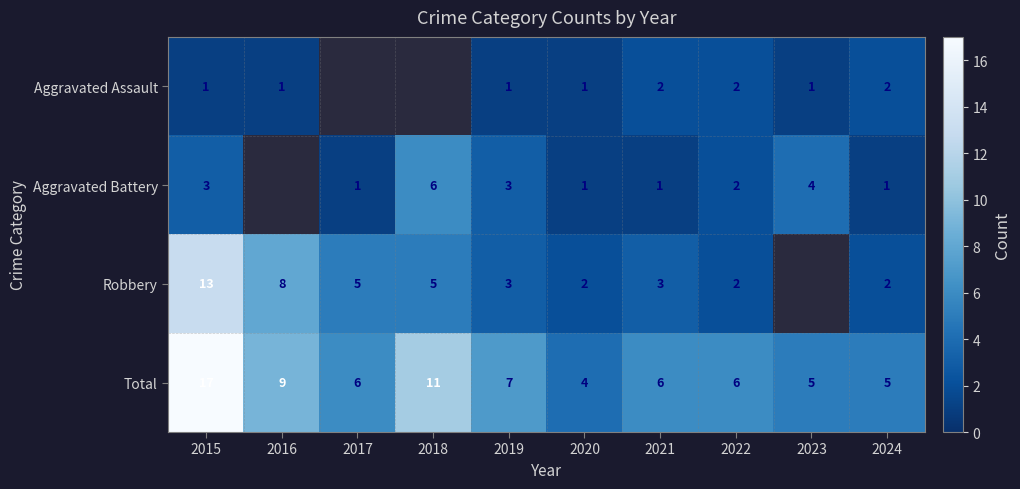

How many values in the Total series are below 6?

3